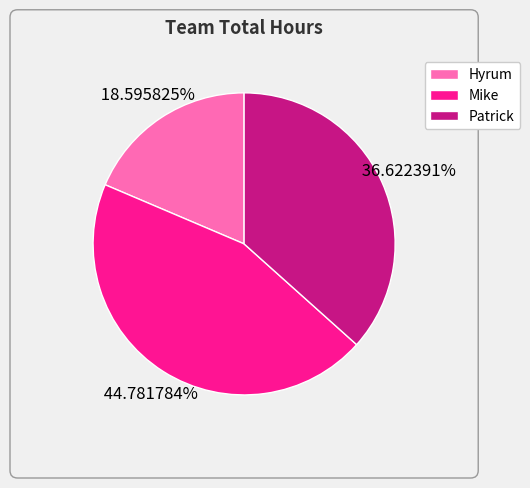

Is Patrick the majority of the pie?

No